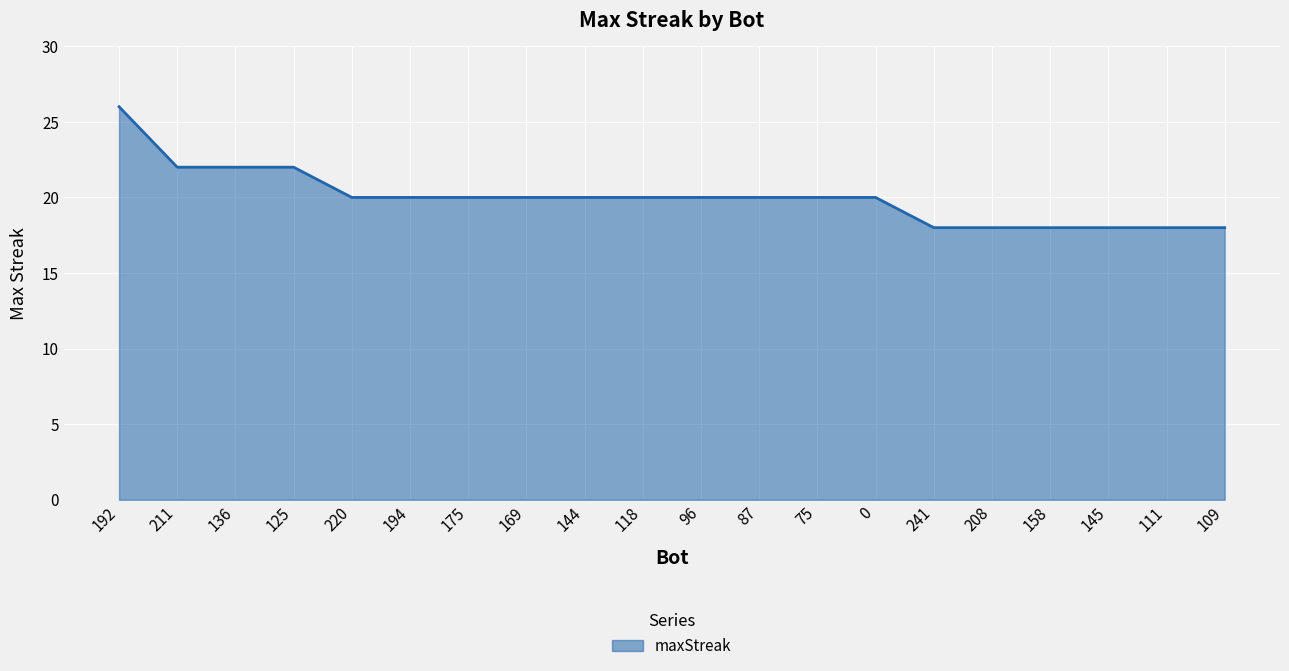

Count the number of categories in the chart.

20